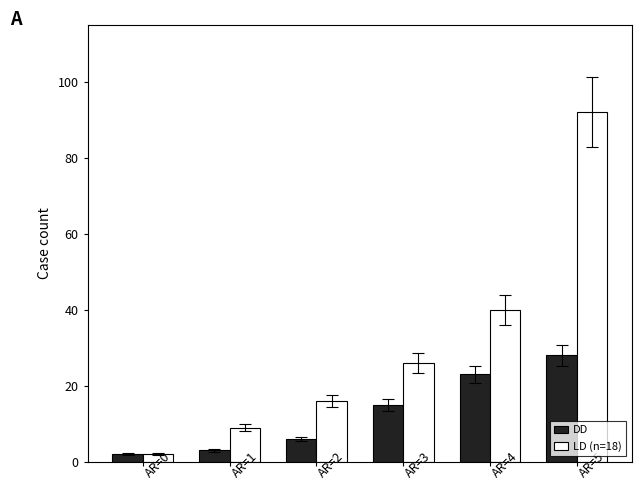

Which category has the highest value across all series?

AR=5